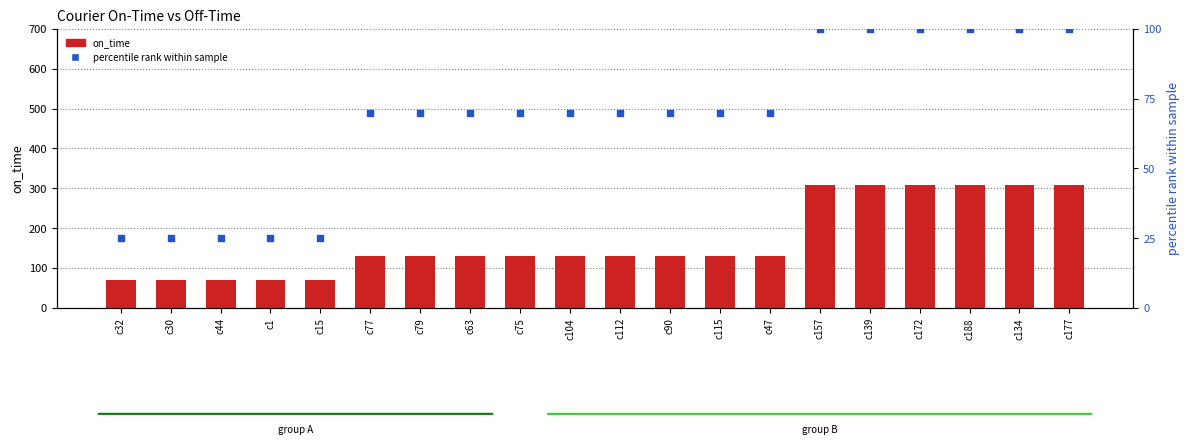

What is the total value across all series at c75?

199